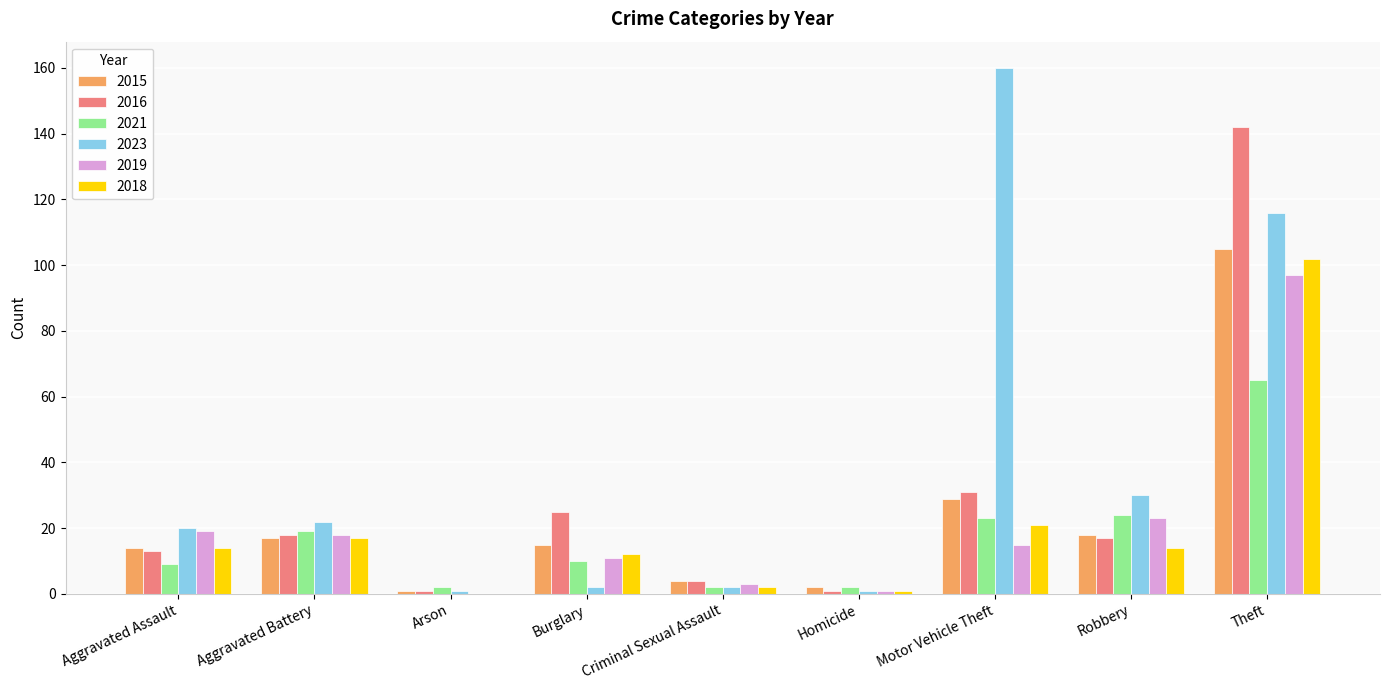

True or false: 2018 has a value of 12 at Burglary.

True